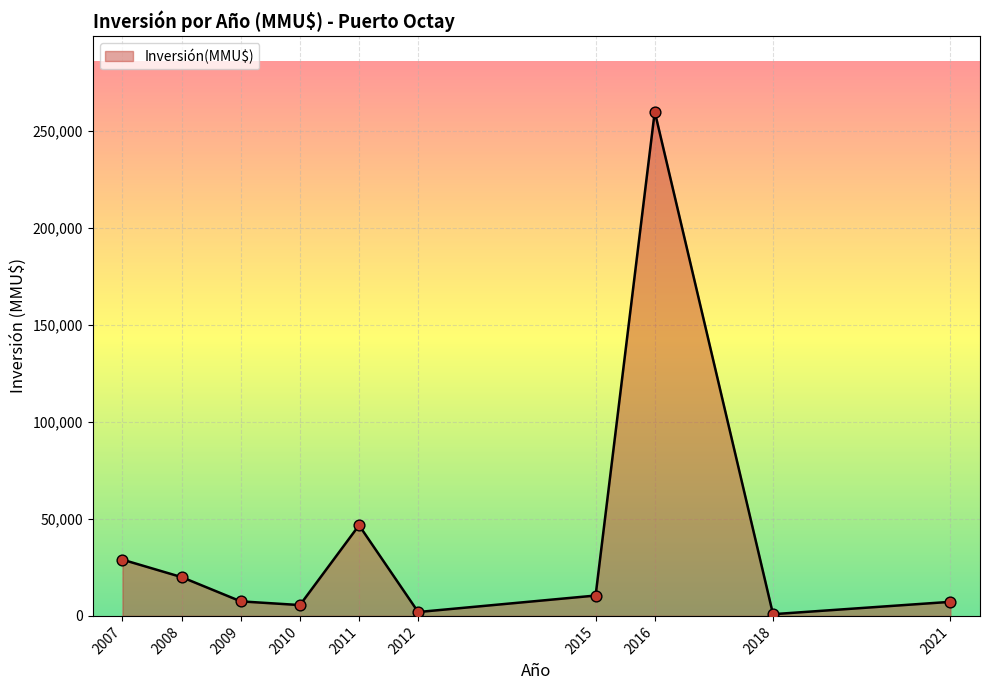

What is the change in value from 2011 to 2015?

-36226